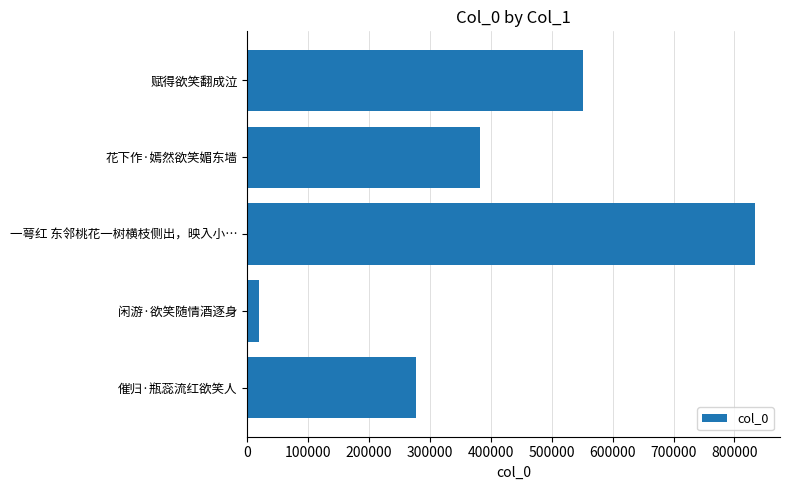

What is the average value?

412375